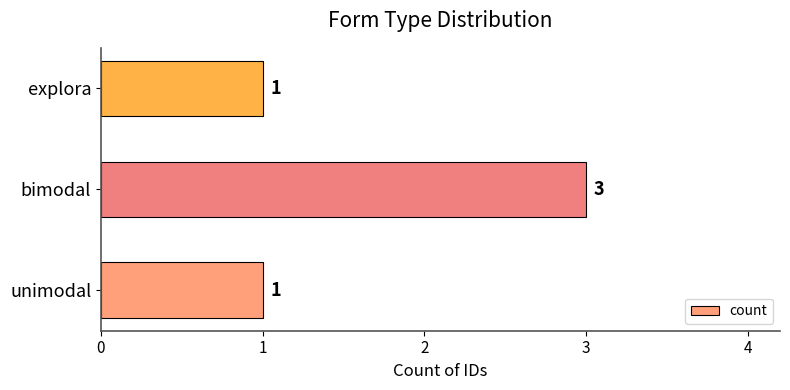

True or false: the data shows 5 at bimodal.

False